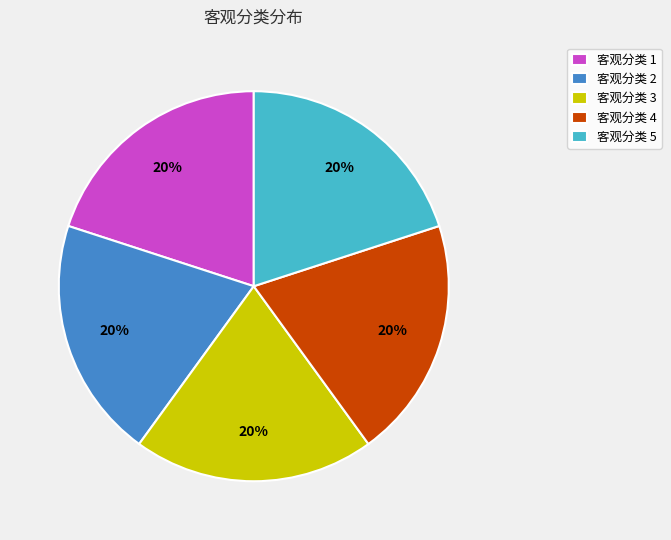

Count the number of slices in the pie.

5